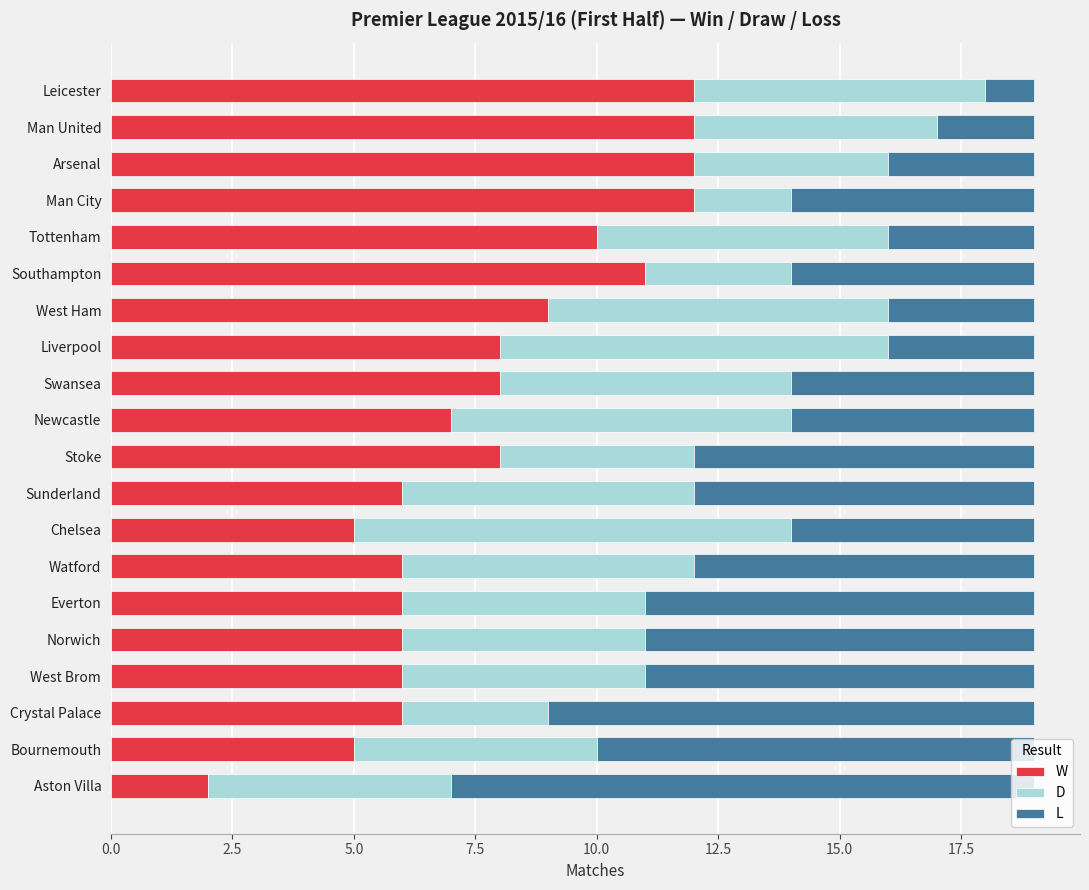

Which series has the largest total across all categories?

W